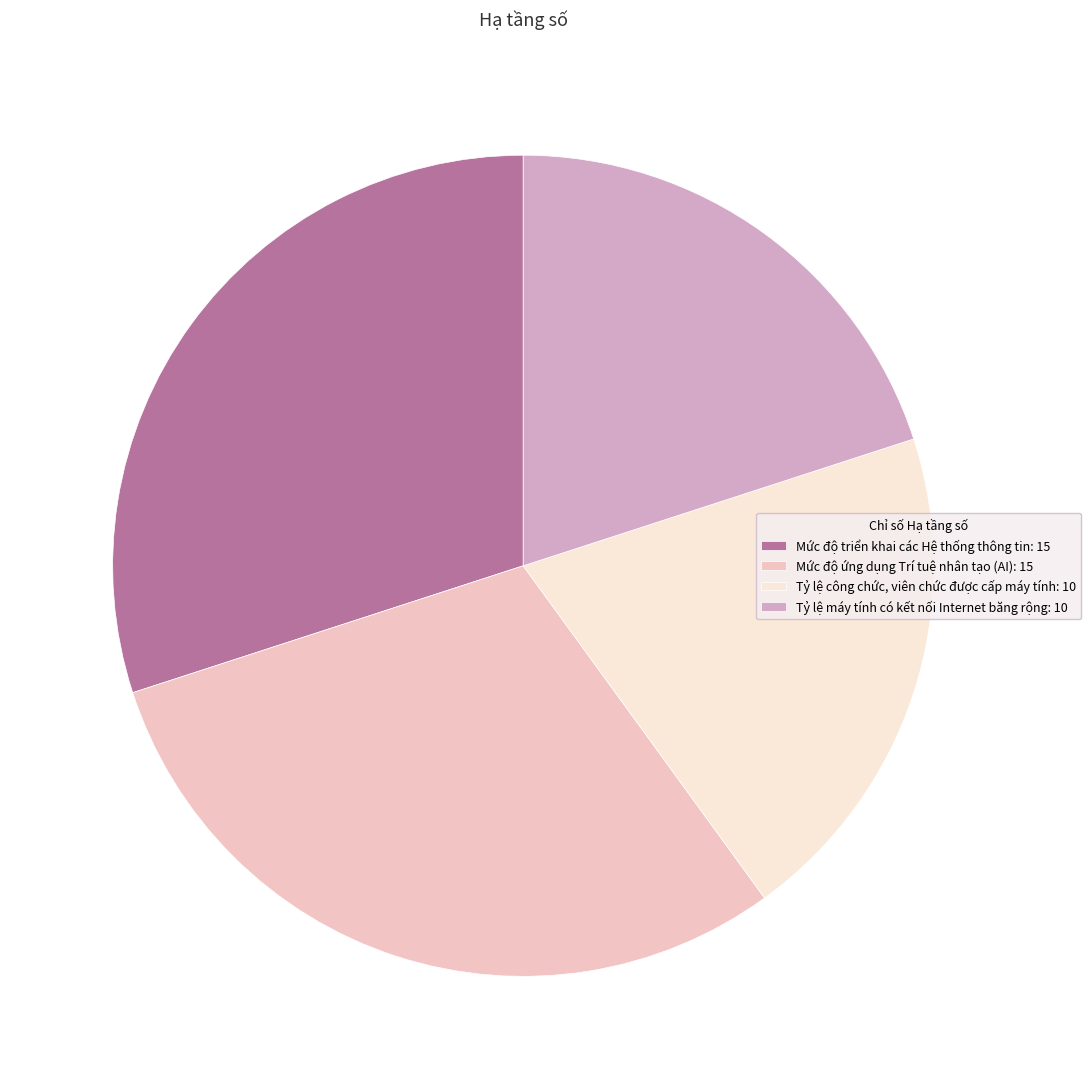

Is it true that Mức độ triển khai các Hệ thống thông tin: 15 is 30% of the pie?

True